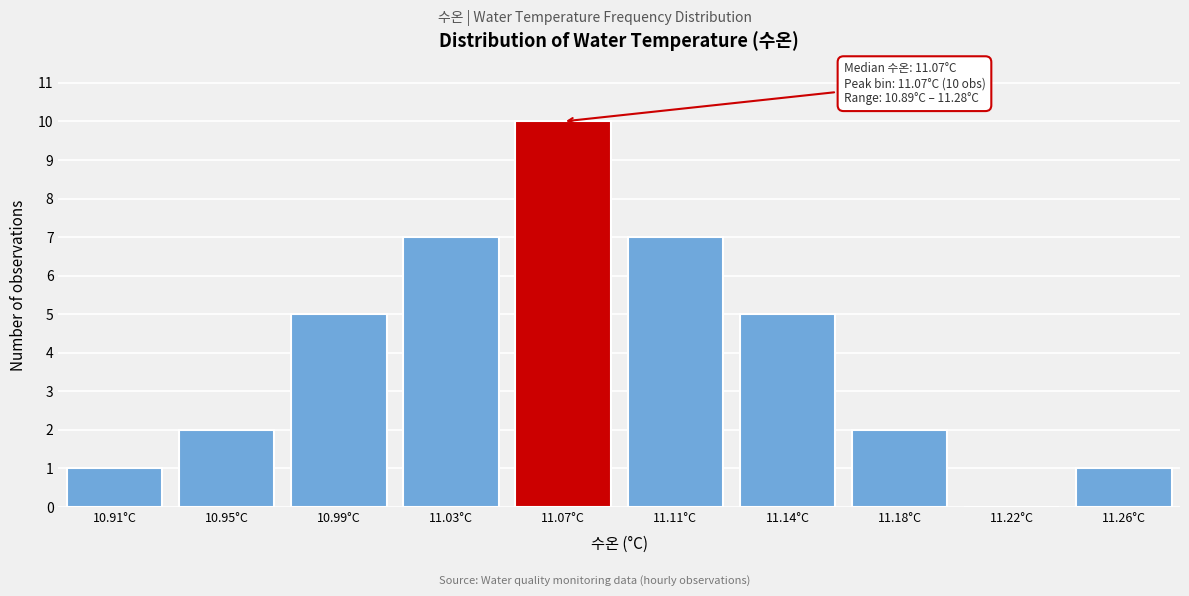

Reading left to right, extract all data points from this chart.

10.91°C=1	10.95°C=2	10.99°C=5	11.03°C=7	11.07°C=10	11.11°C=7	11.14°C=5	11.18°C=2	11.22°C=0	11.26°C=1